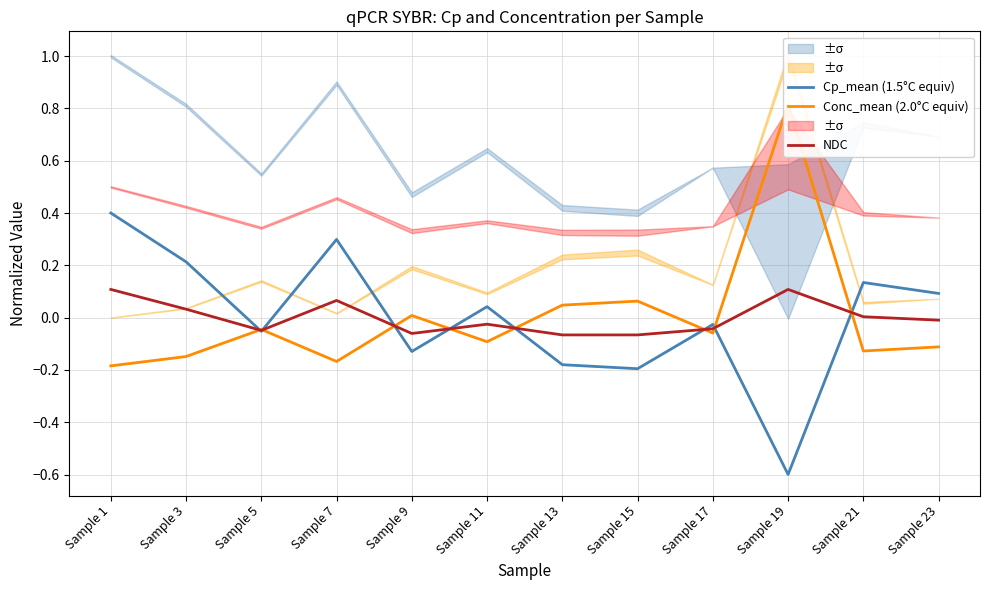

What are all the series names shown in the legend?

Cp_mean (1.5°C equiv), Conc_mean (2.0°C equiv), NDC